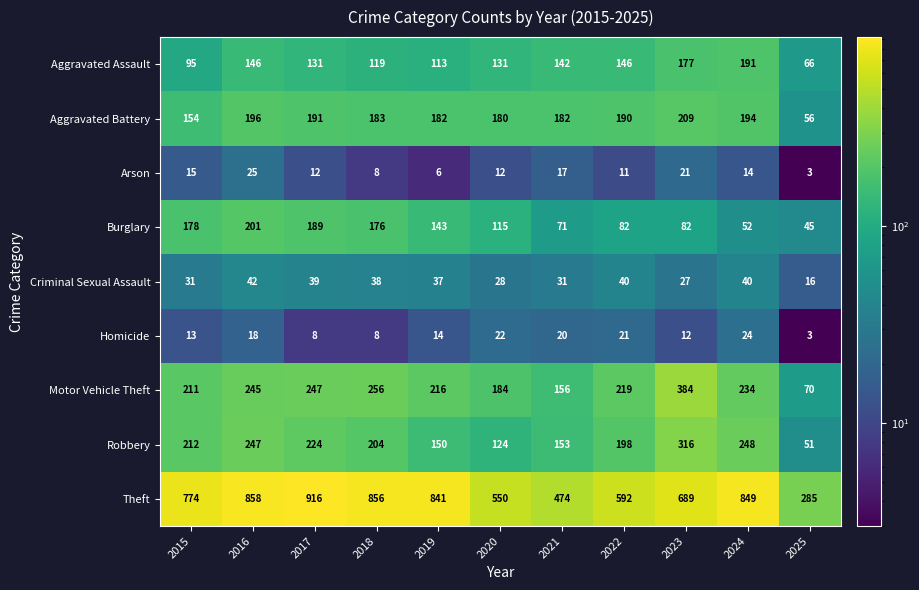

What is the sum of all Burglary values?

1334